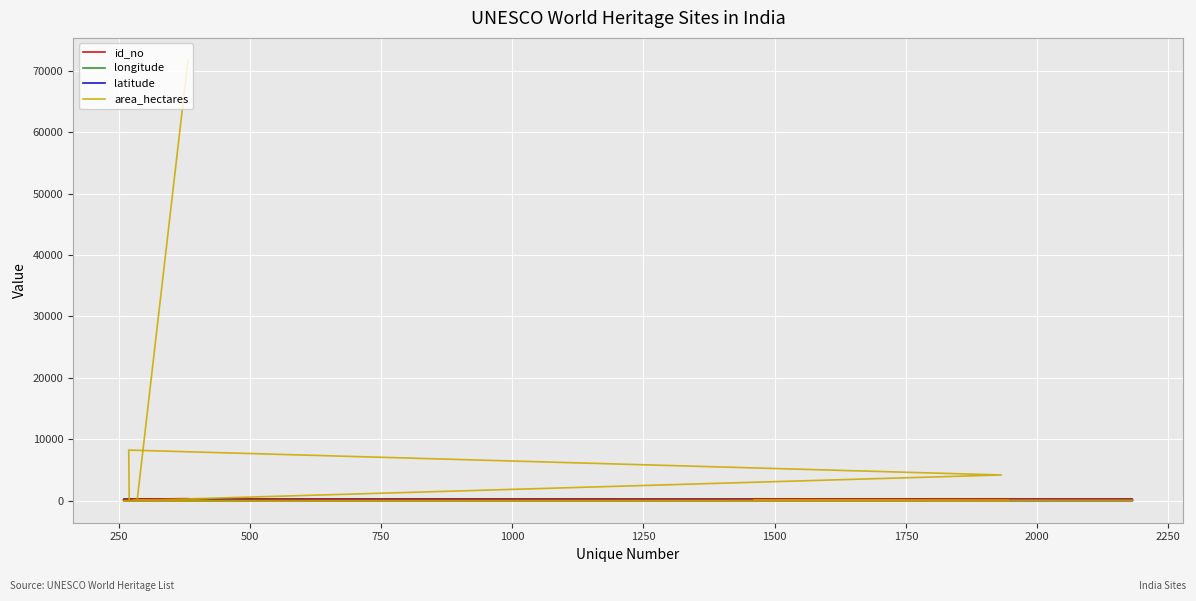

Rank the series at 1500 from highest to lowest value.

area_hectares, id_no, longitude, latitude